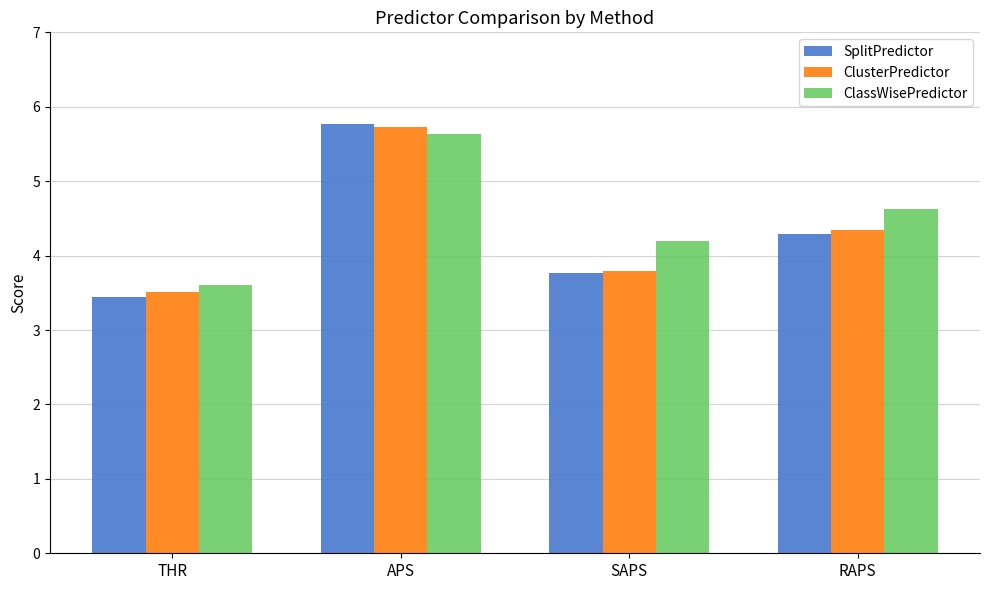

At which category does the chart reach its peak across all series?

APS